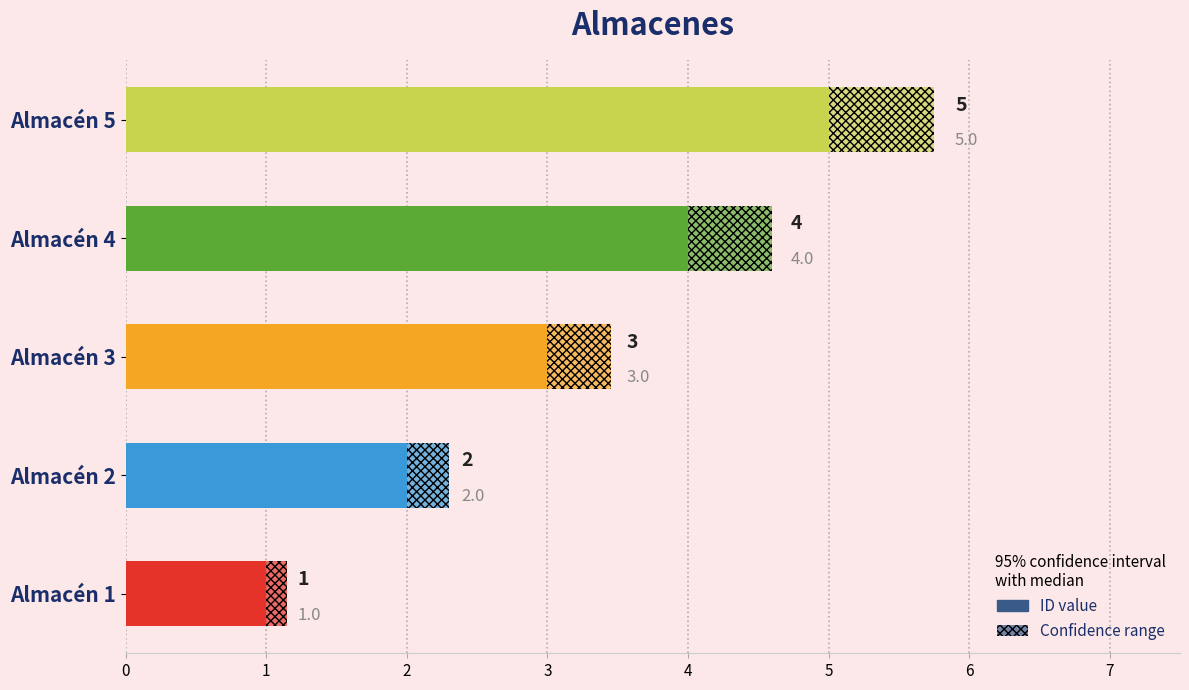

Does the chart contain stacked bars?

No